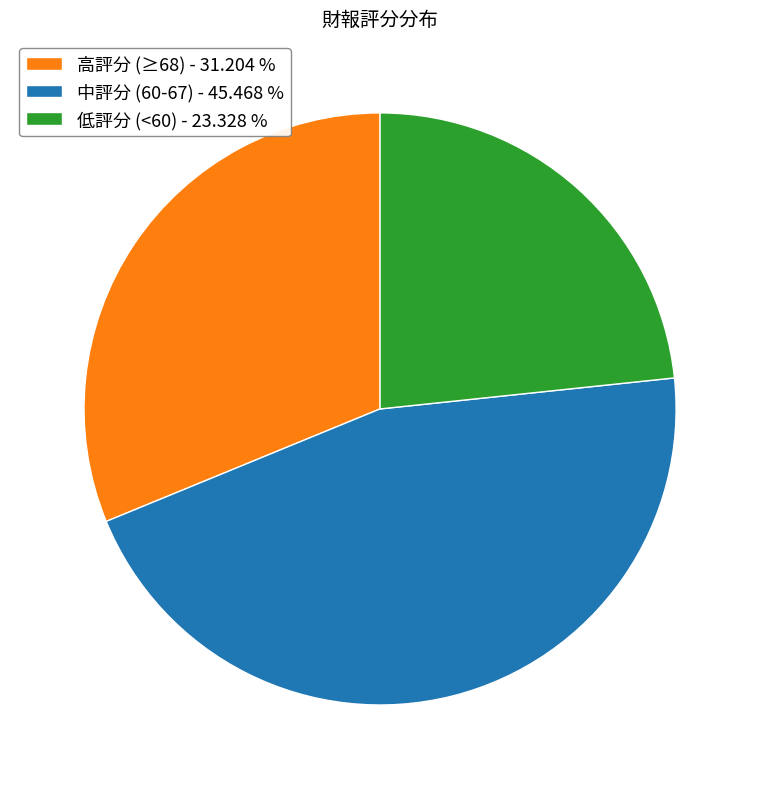

What is the ratio of the value at 高評分 (≥68) - 31.204 % to the value at 中評分 (60-67) - 45.468 %?

0.7